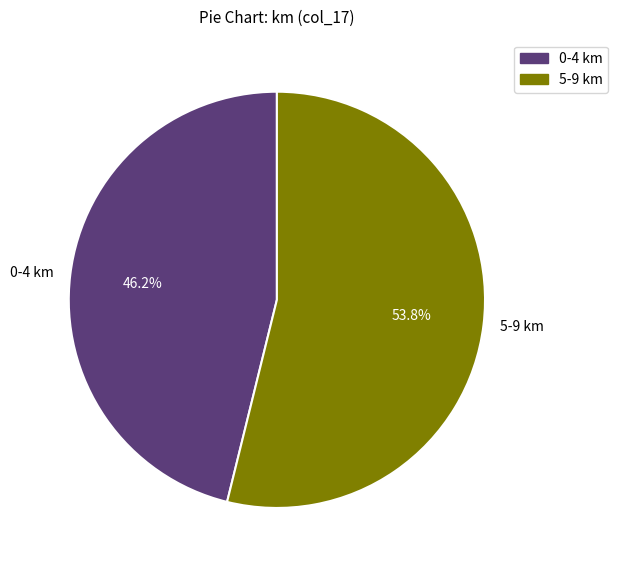

Rank the categories by value from lowest to highest.

0-4 km, 5-9 km